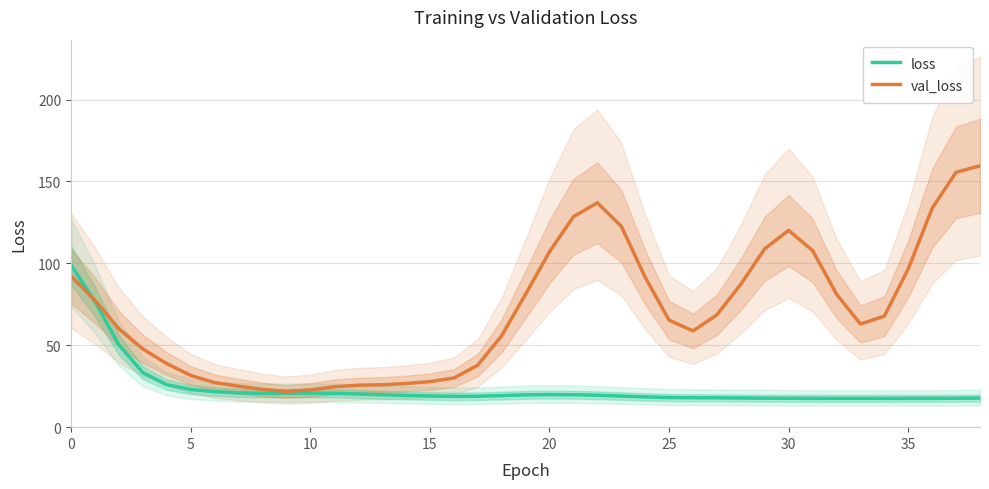

How many categories are shown in the chart?

39